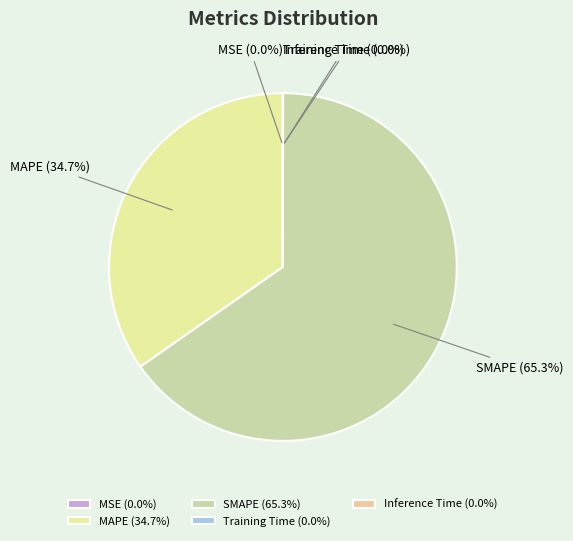

Is there a majority slice in this chart?

Yes